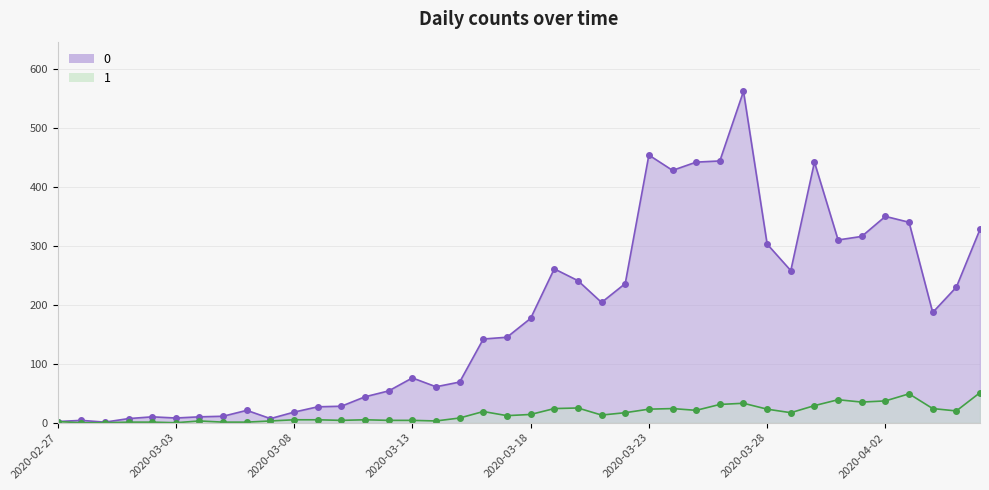

Which category has the highest value in the 1 series?

2020-04-06